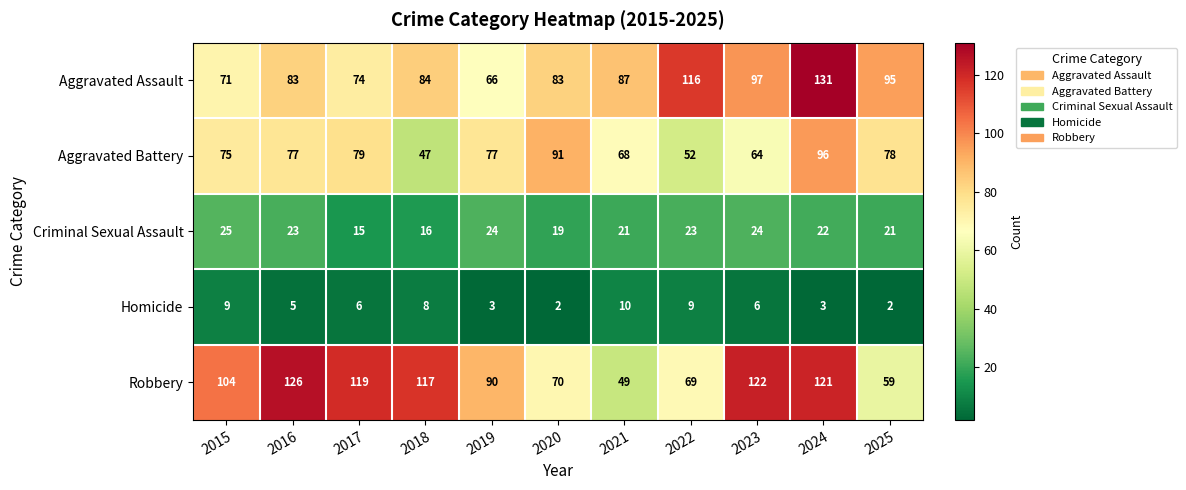

What is the difference between the second highest and second lowest values in the Aggravated Battery series?

39